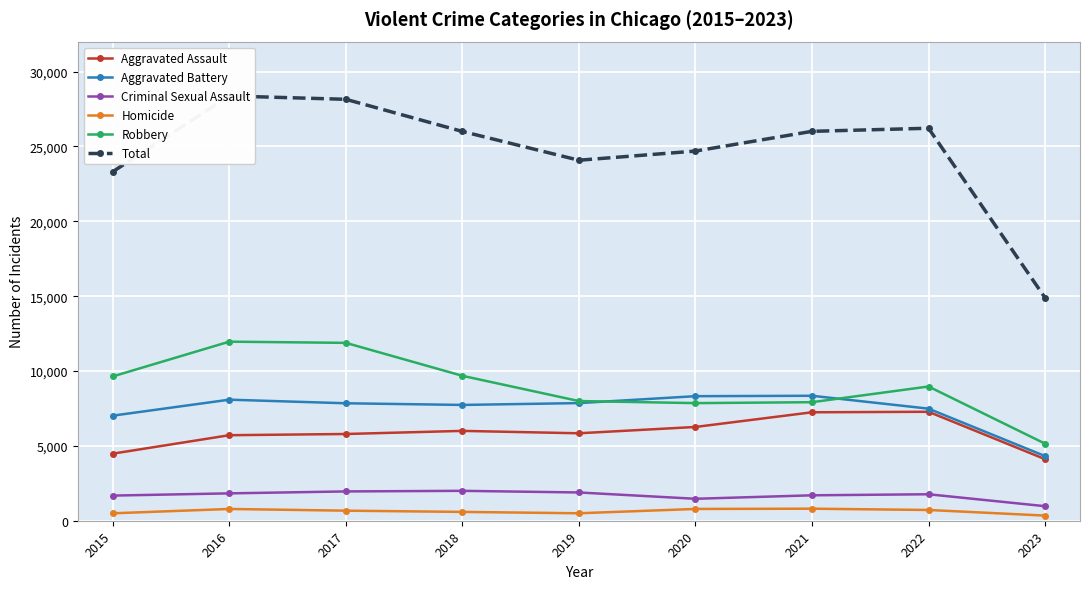

True or false: Homicide and Aggravated Battery cross at least once.

False